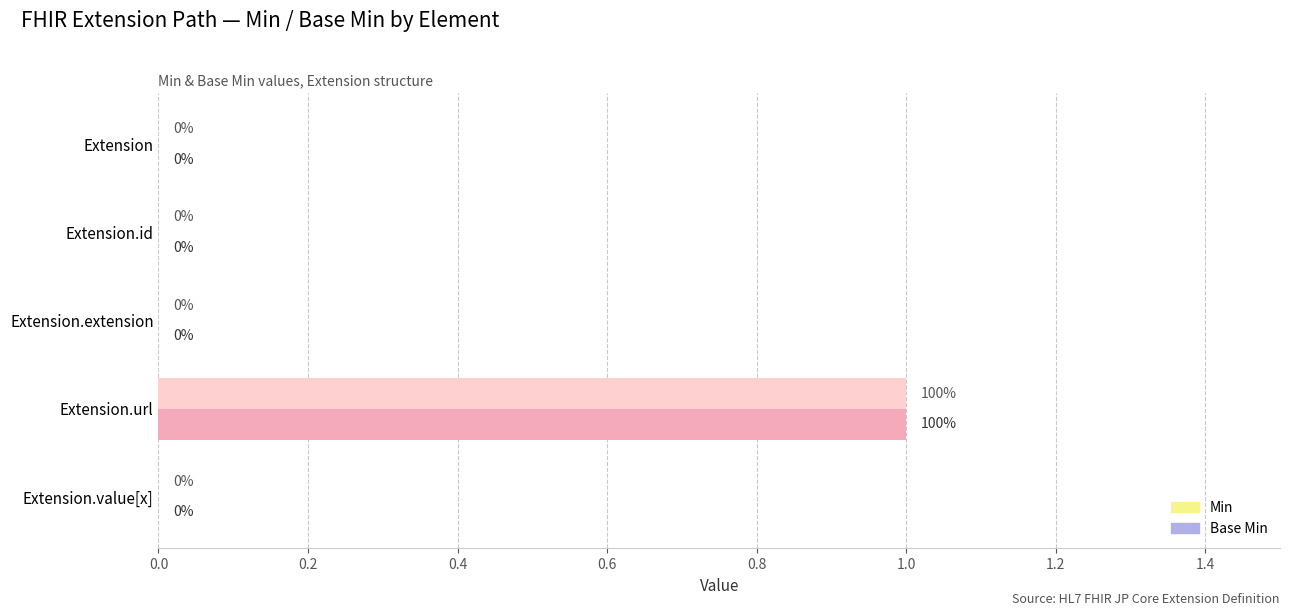

The value of Min at Extension.value[x] is 0. True or false?

True